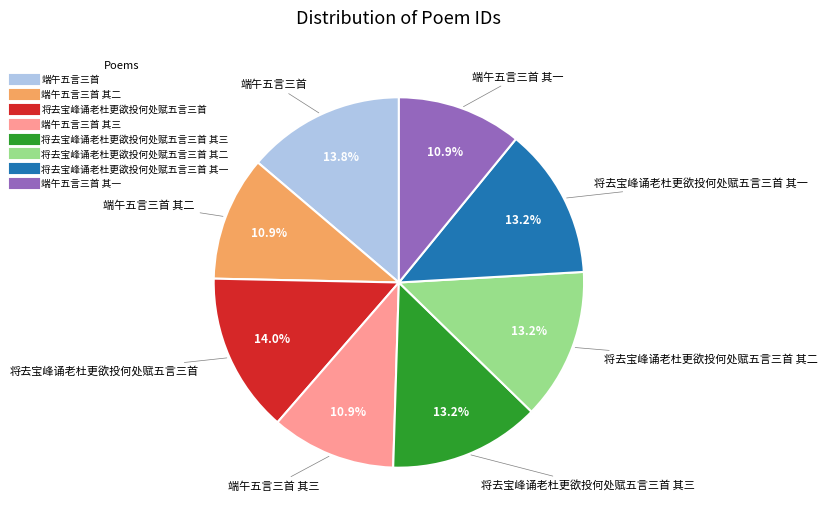

Is there any slice that represents more than half of the pie?

No